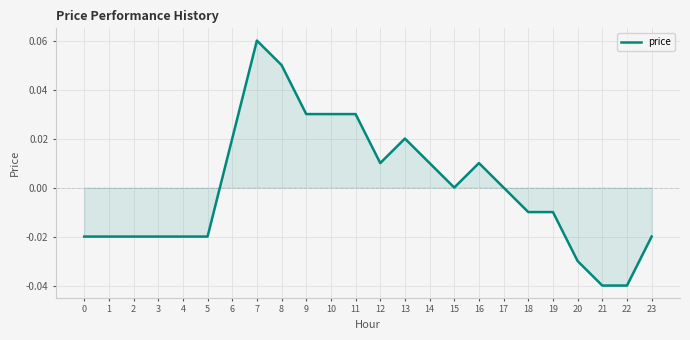

Is it true that the value at 2 is -0.0?

True